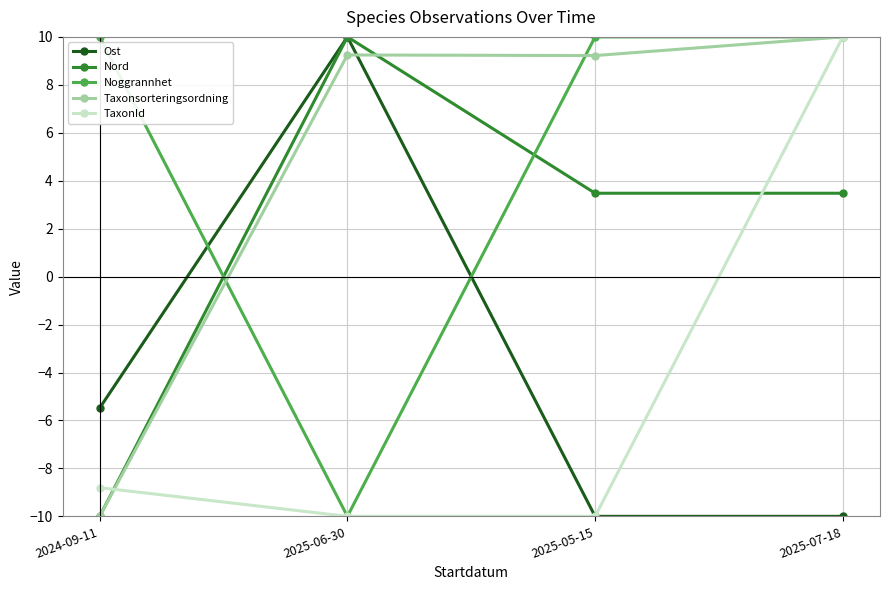

How many distinct data groups are displayed?

5